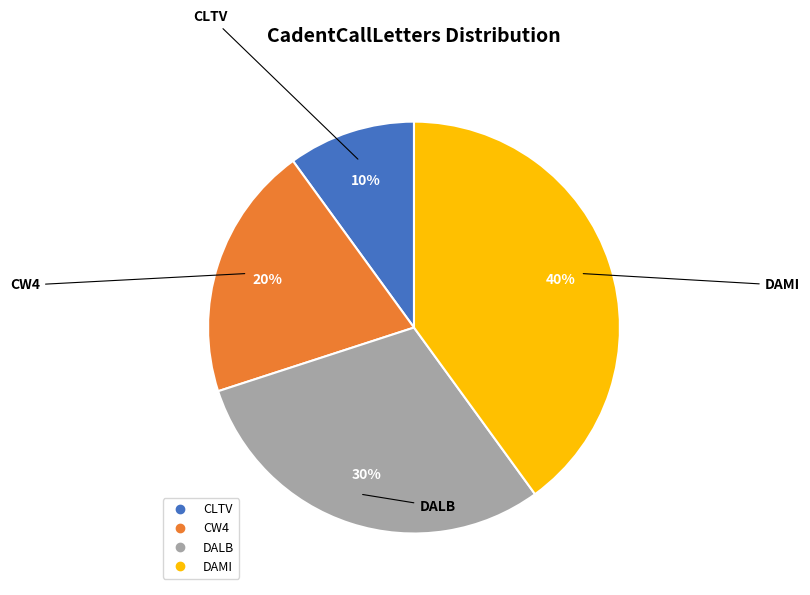

Is it true that DAMI is 40% of the pie?

True